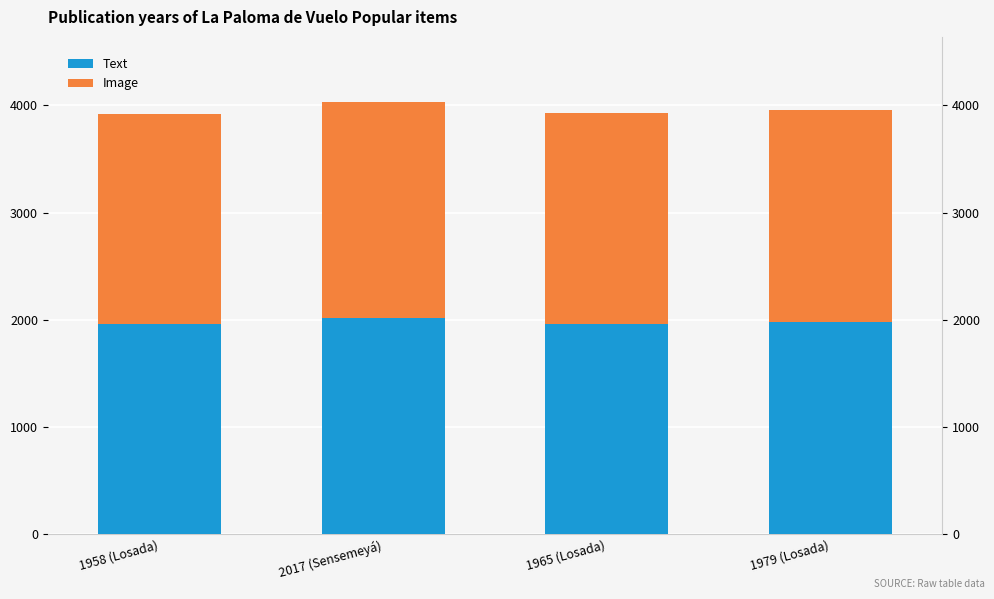

Which category has the lowest value across all series?

1958 (Losada)